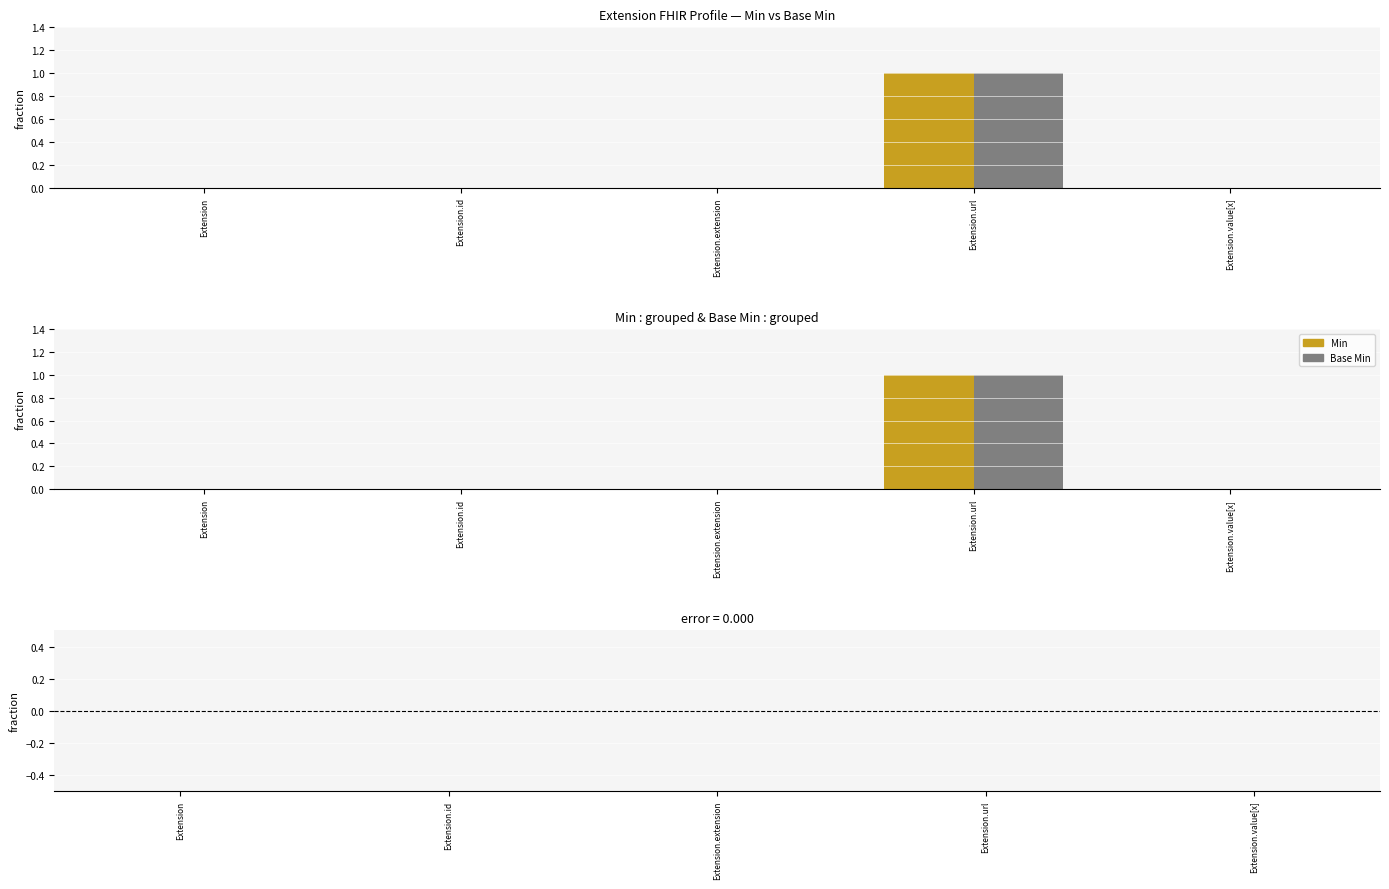

What is the sum of all Min values?

1